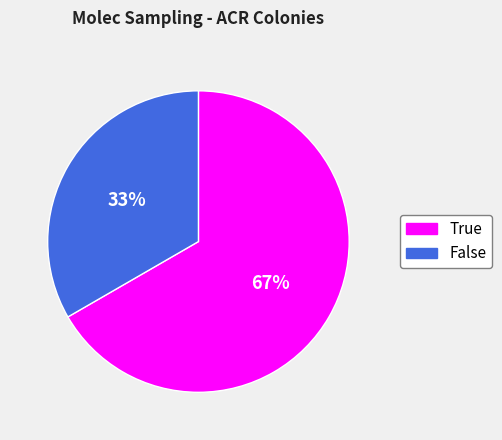

Rank the categories by value from lowest to highest.

False, True